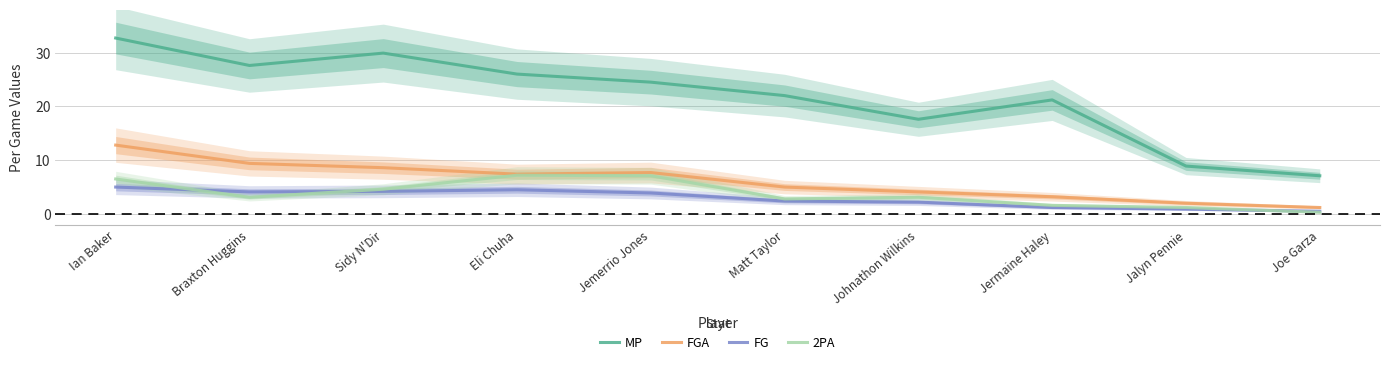

Which series has the widest spread of values?

MP